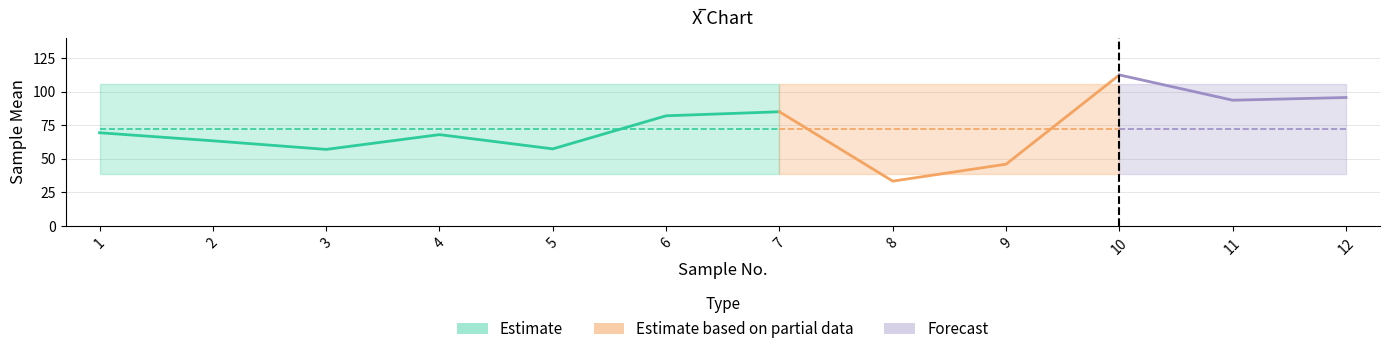

True or false: LCL has a value of 38.4 at 9.

True